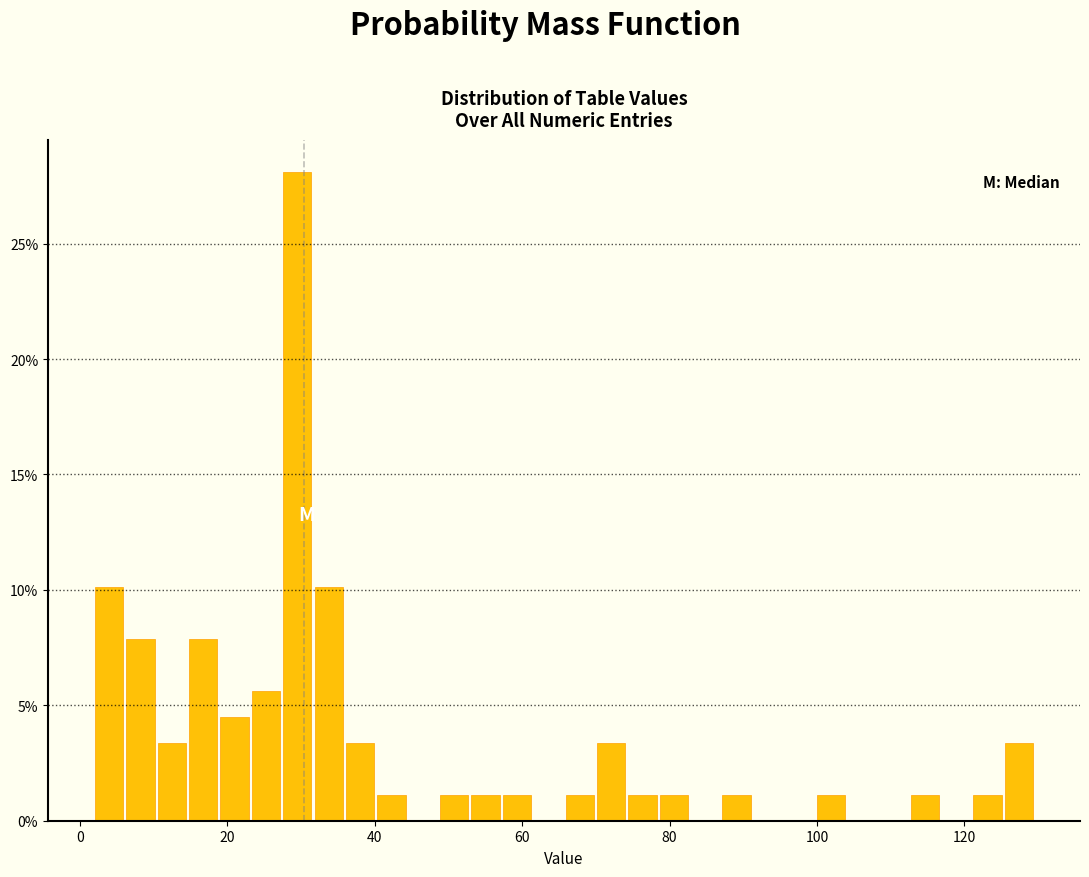

Read against the x-axis, roughly where is the centre of the tallest bar?

30